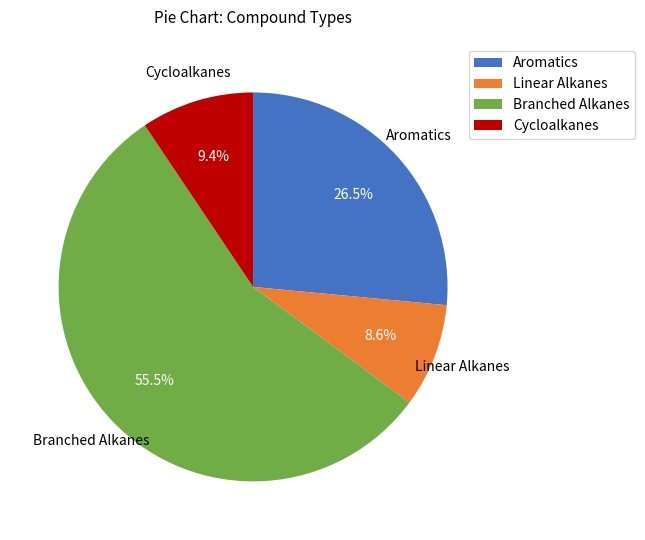

How many slices are in this pie chart?

4